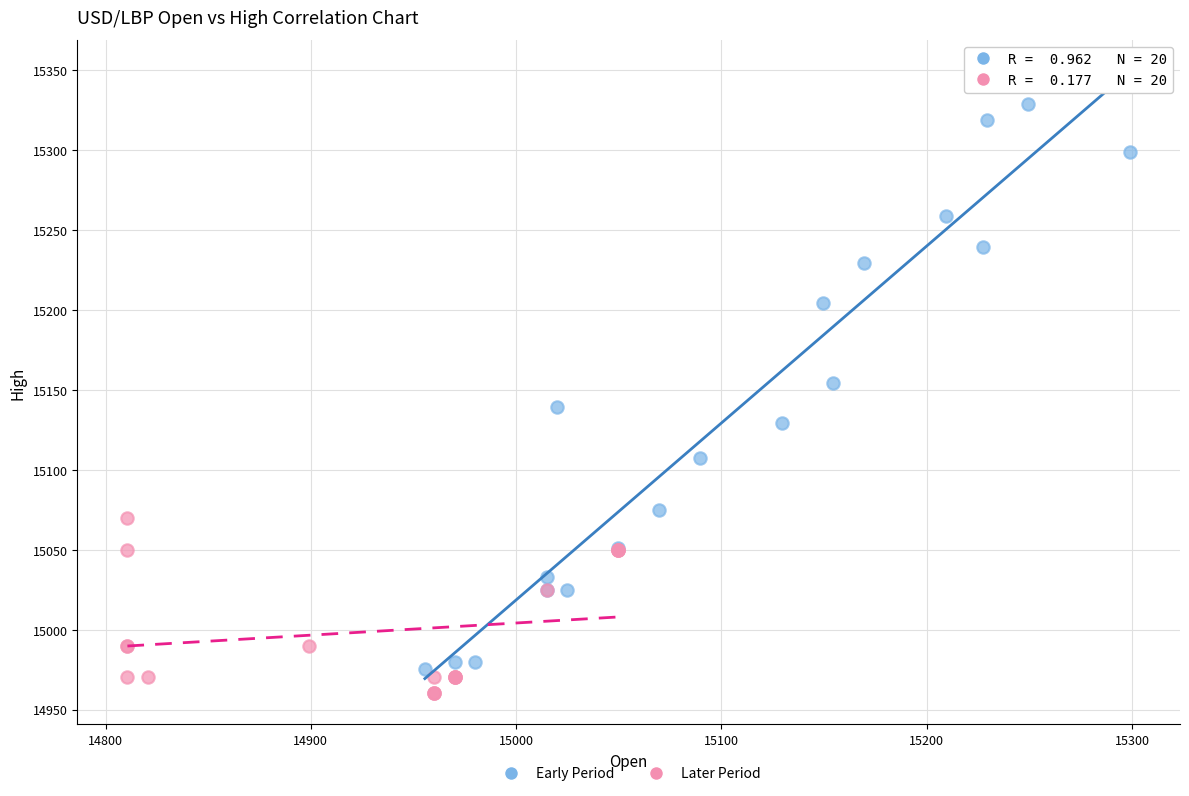

Which series reaches the maximum Y coordinate?

Early Period